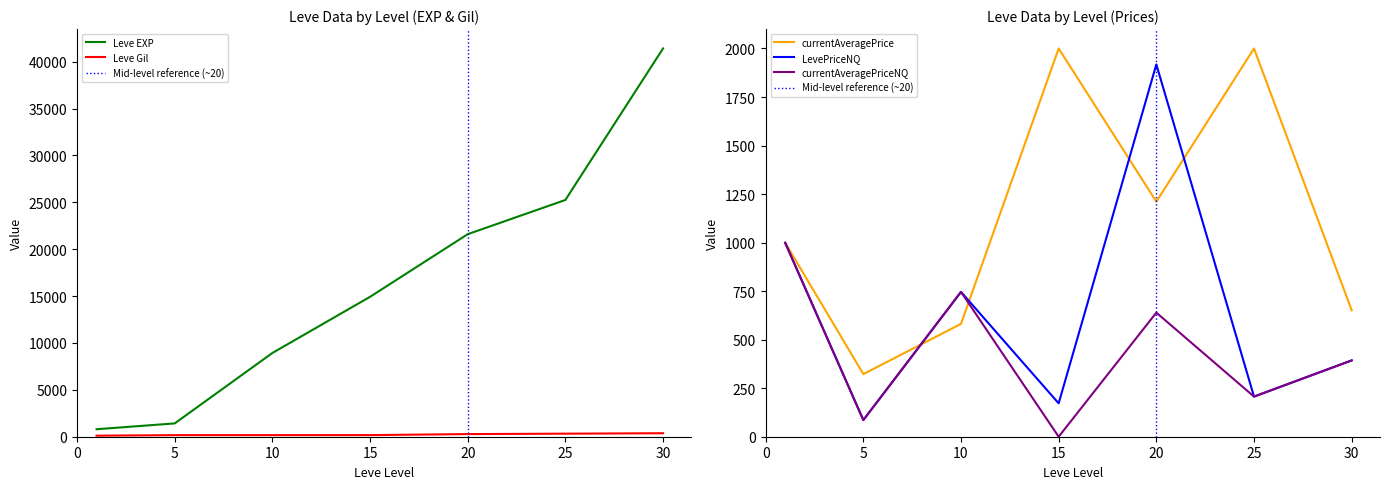

Which has a higher value, 1 or 10?

10